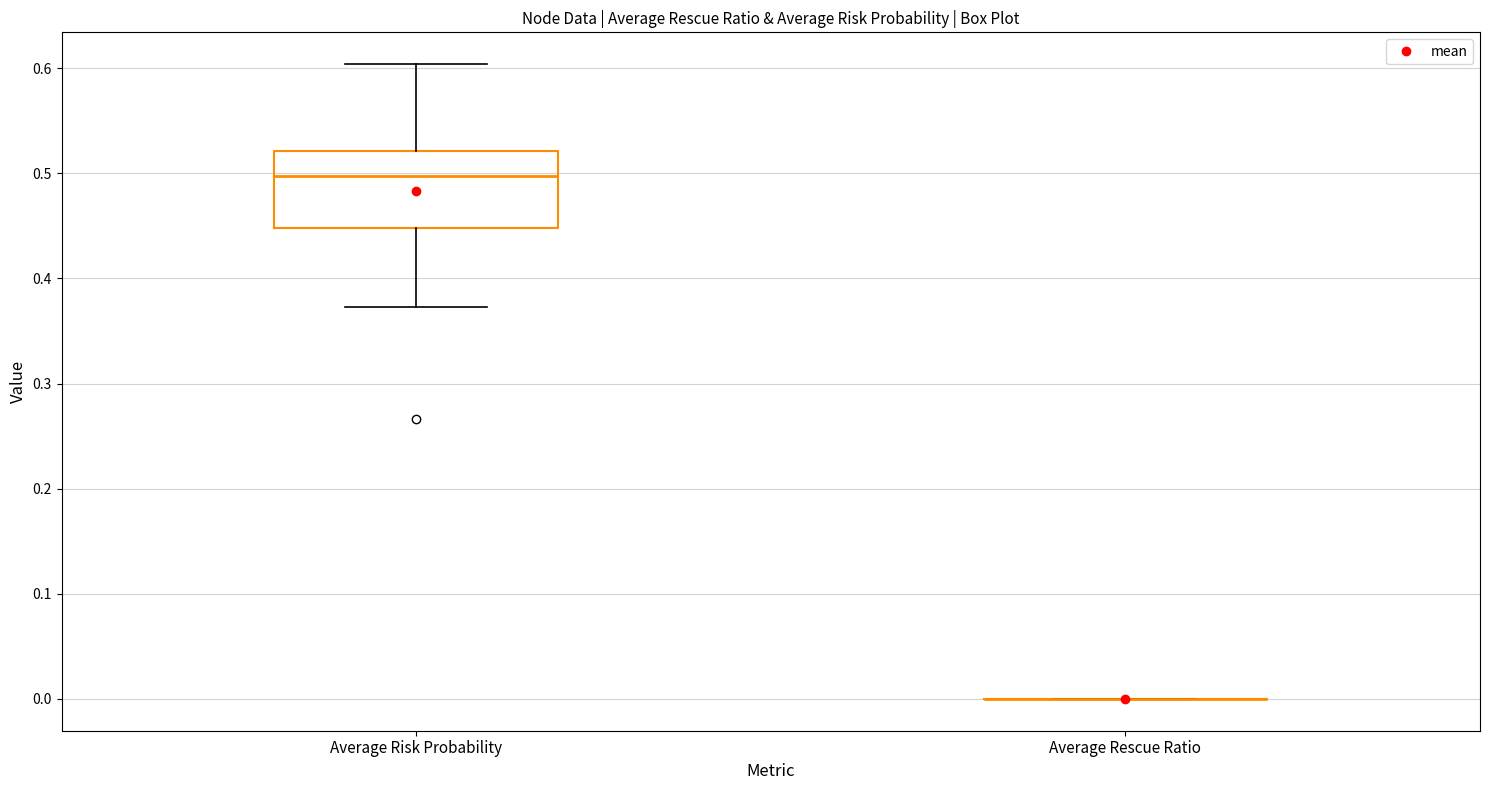

Reading left to right, transcribe this box plot: for each box, give where its median line is, the range the box spans, and where its two whiskers end, as read against the y-axis. The values are not printed on the chart, so give them approximately, as read against the axis.

Average Risk Probability: median 0.50, box 0.45 to 0.52, whiskers 0.37 to 0.60
Average Rescue Ratio: box collapsed to a line at 0.00, whiskers 0.00 to 0.00